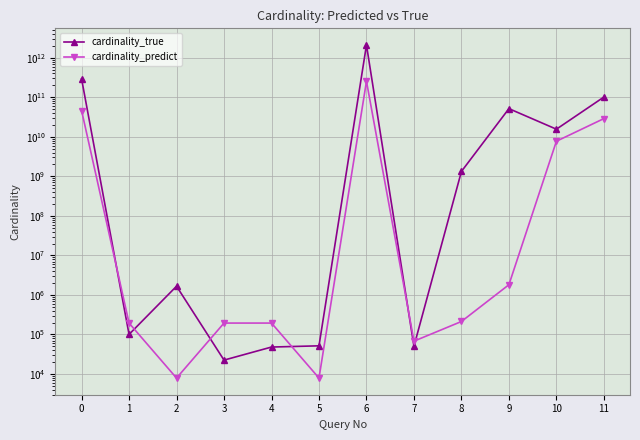

True or false: cardinality_predict and cardinality_true cross at least once.

True